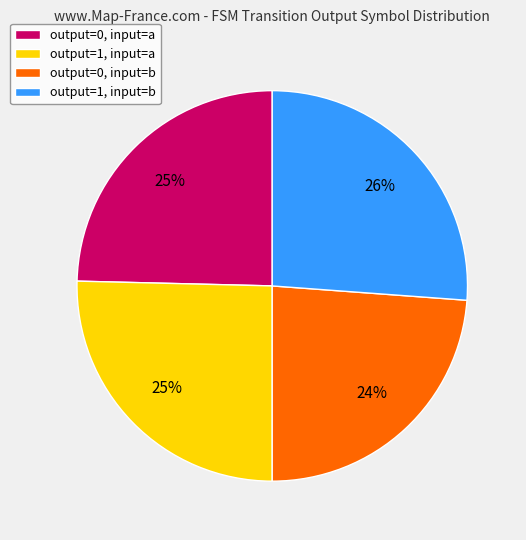

What percentage is the output=1, input=b slice, to the nearest percent?

26%